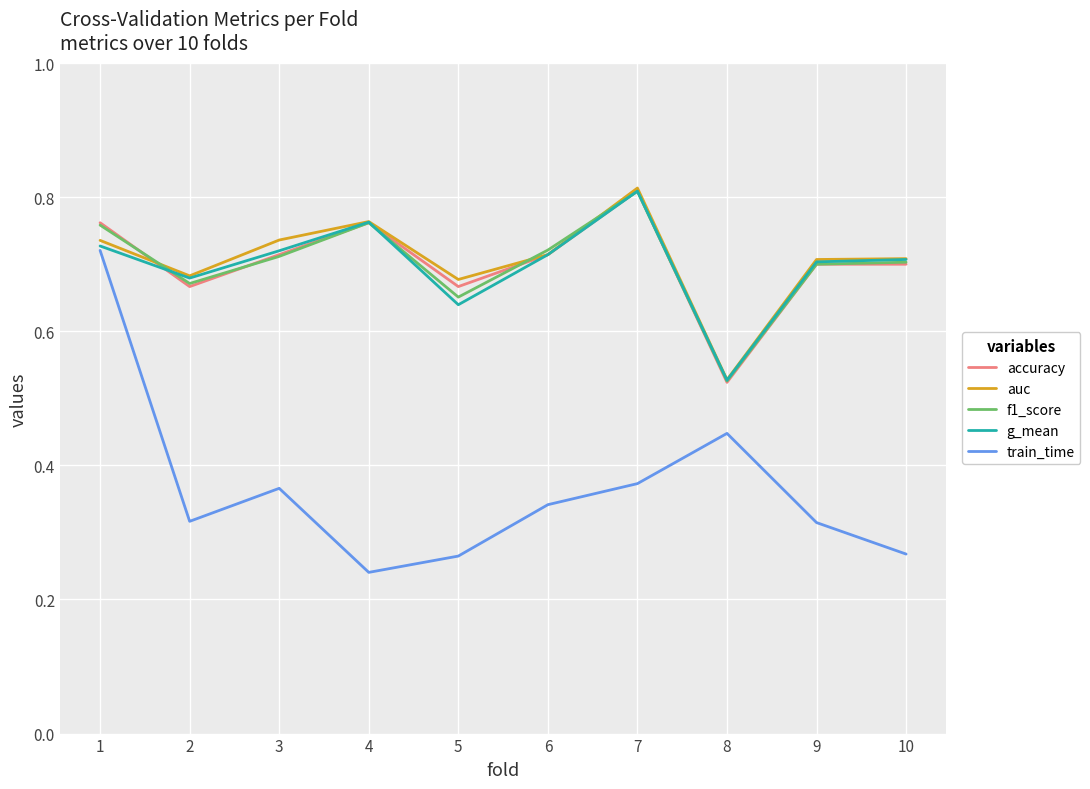

Which label corresponds to the largest value in the chart?

7